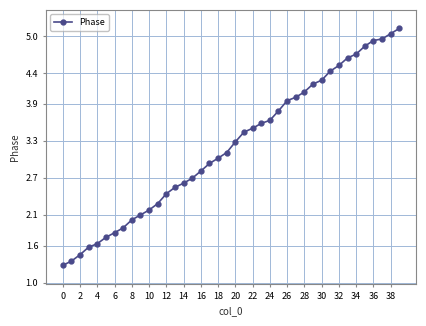

What is the maximum value shown in the chart?

5.1